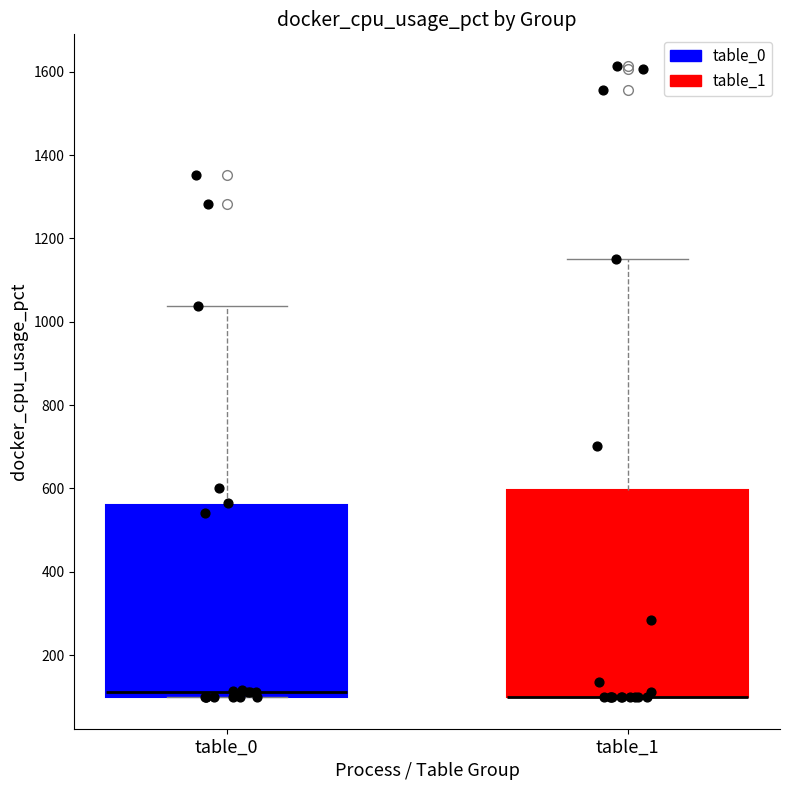

Reading left to right, read every box against the y-axis: the position of its median line, the range the box covers, and the ends of its whiskers. The values are not printed on the chart, so give them approximately, as read against the axis.

table_0: median 120, box 100 to 560, whiskers 100 to 1040
table_1: median 100 (drawn on the box's lower edge), box 100 to 600, whiskers 100 to 1160